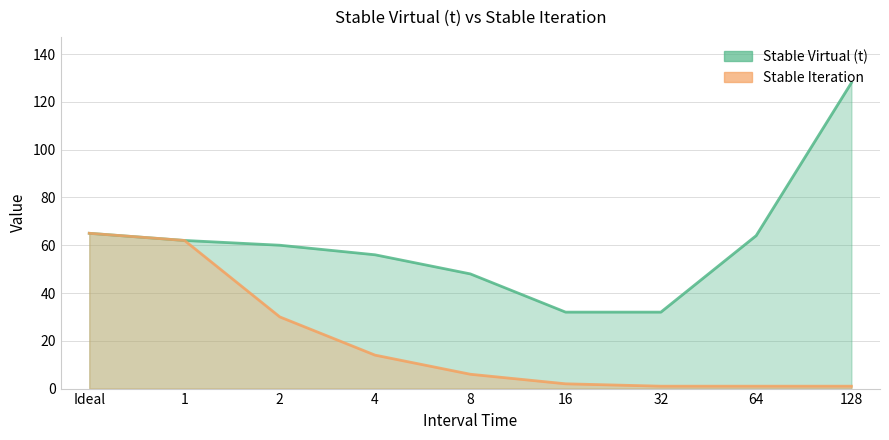

Is the value of Stable Virtual (t) at 8 greater than the value of Stable Iteration at 64?

Yes